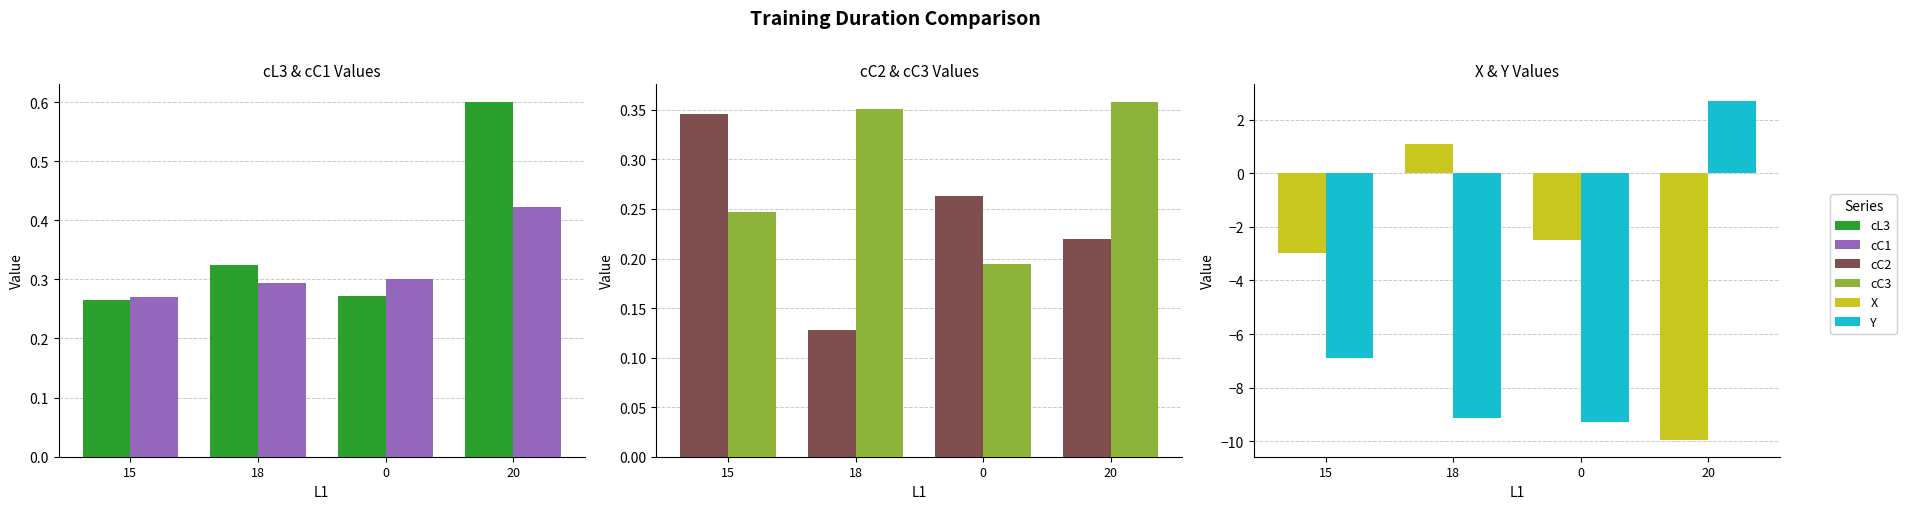

What is the sum of the cC1 values at 15 and 18?

0.6